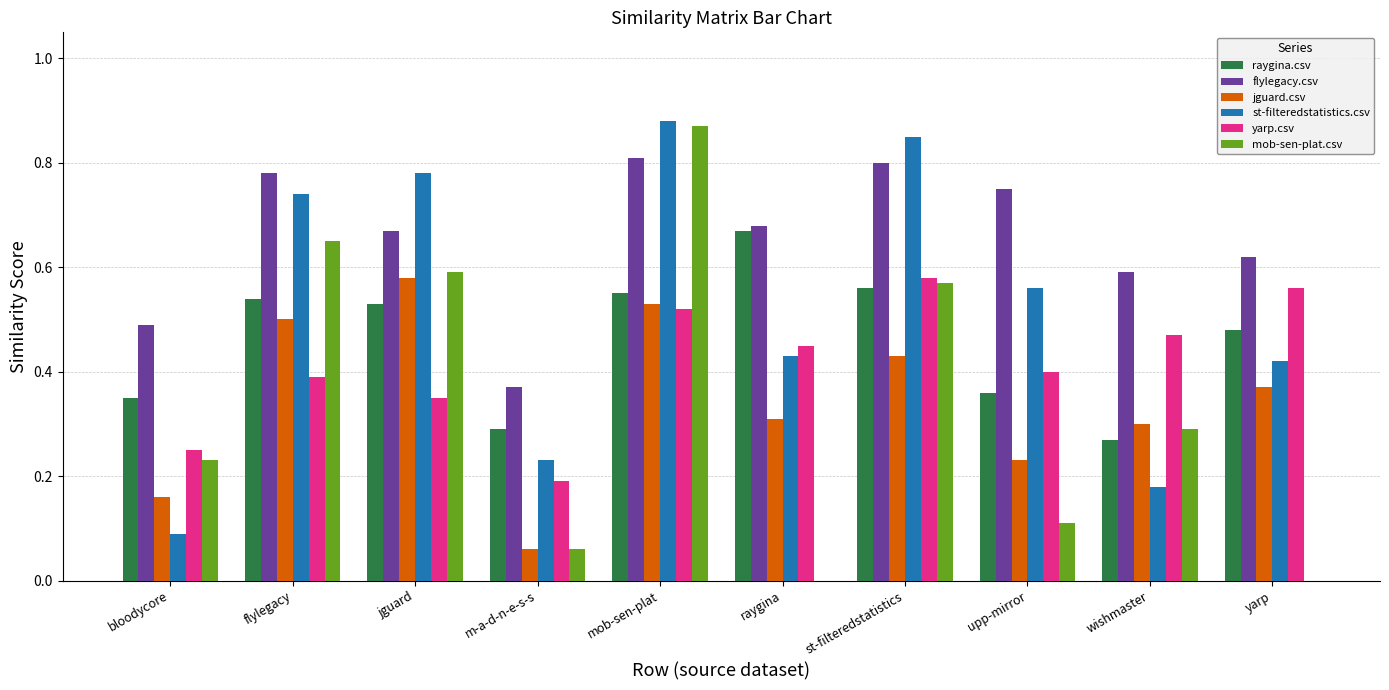

What is the sum of the flylegacy.csv values at yarp and raygina?

1.3